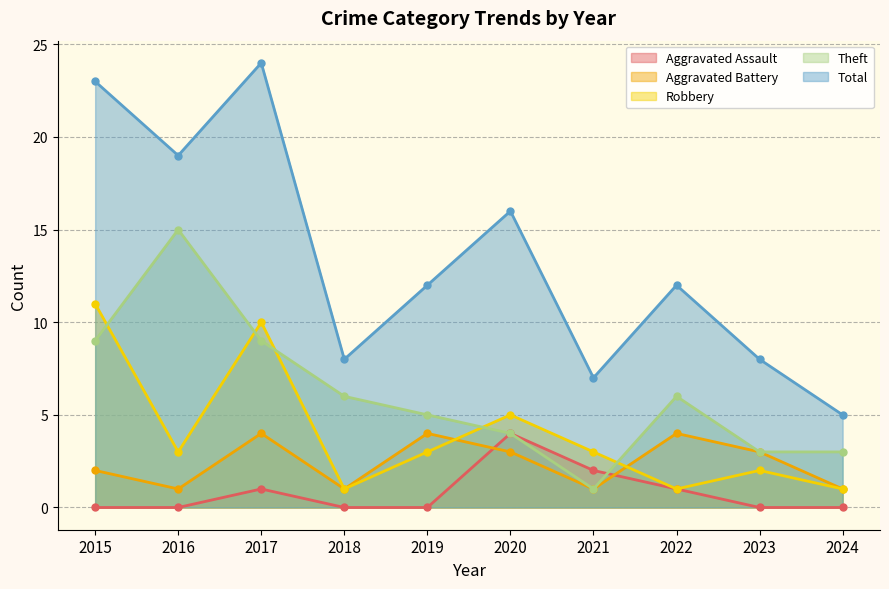

Reading left to right, list all the values displayed in this chart.

Aggravated Assault: 2015=0	2016=0	2017=1	2018=0	2019=0	2020=4	2021=2	2022=1	2023=0	2024=0
Aggravated Battery: 2015=2	2016=1	2017=4	2018=1	2019=4	2020=3	2021=1	2022=4	2023=3	2024=1
Robbery: 2015=11	2016=3	2017=10	2018=1	2019=3	2020=5	2021=3	2022=1	2023=2	2024=1
Theft: 2015=9	2016=15	2017=9	2018=6	2019=5	2020=4	2021=1	2022=6	2023=3	2024=3
Total: 2015=23	2016=19	2017=24	2018=8	2019=12	2020=16	2021=7	2022=12	2023=8	2024=5